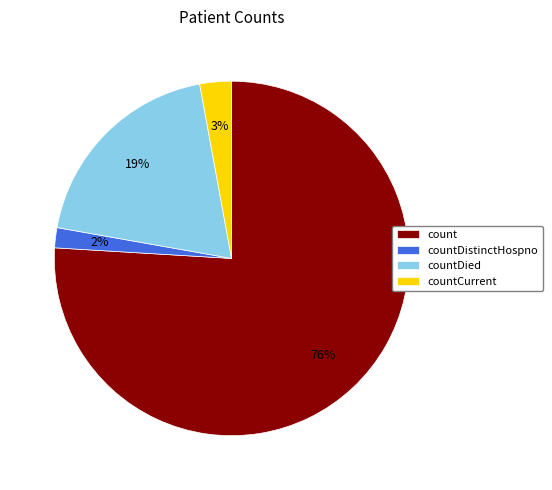

To the nearest percent, what portion does countDistinctHospno represent?

2%